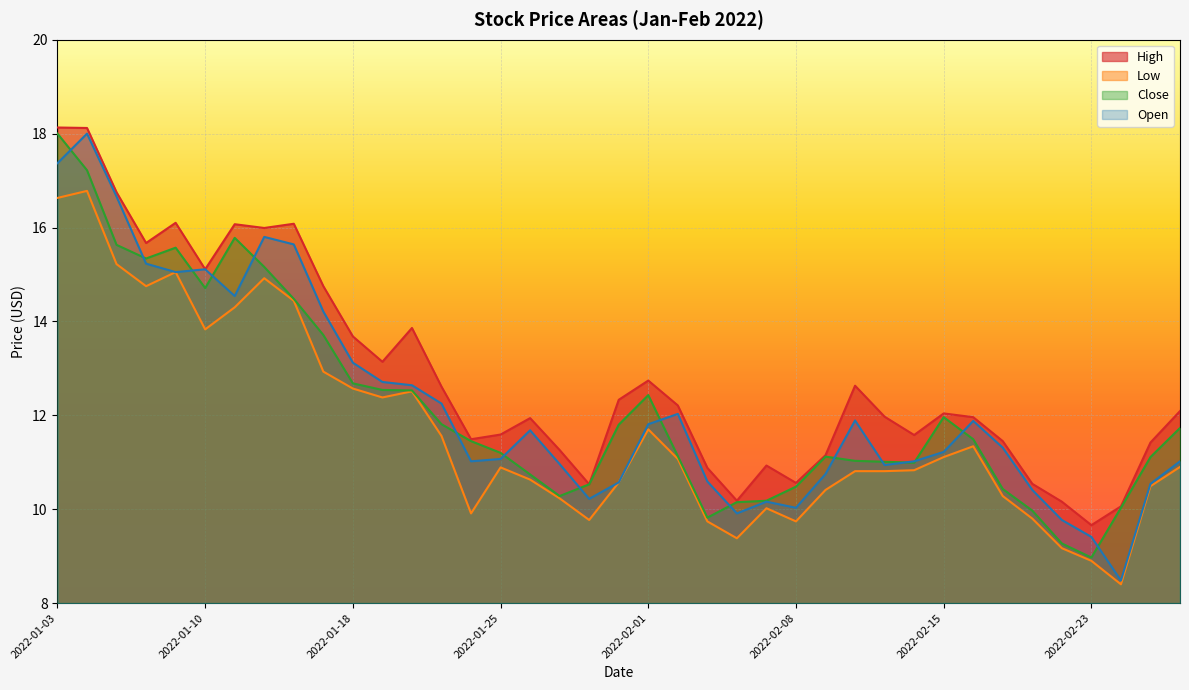

What is the sum of the Close values at 2022-02-02 and 2022-01-24?

22.6